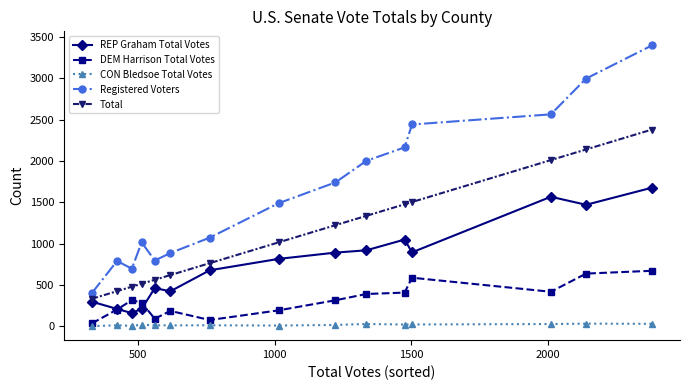

True or false: DEM Harrison Total Votes and CON Bledsoe Total Votes cross at least once.

False